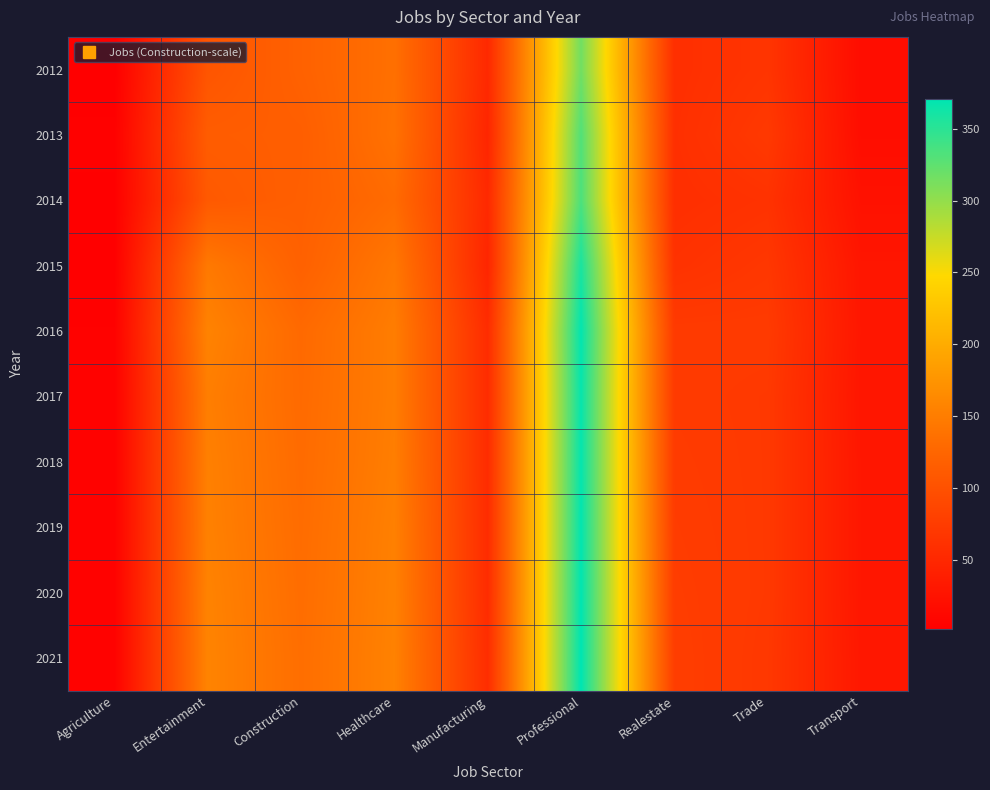

At how many categories does at least one series exceed 111?

4